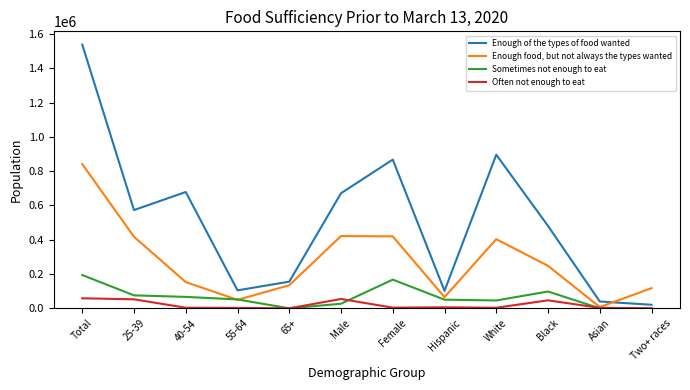

What is the maximum value shown in the chart?

1538347